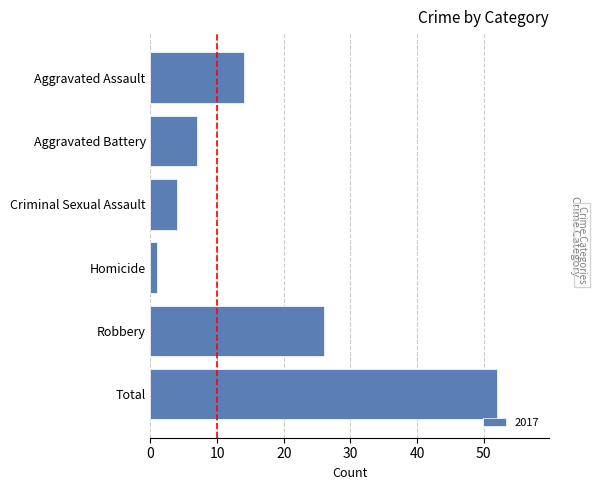

Is it true that the value at Total is 52?

True